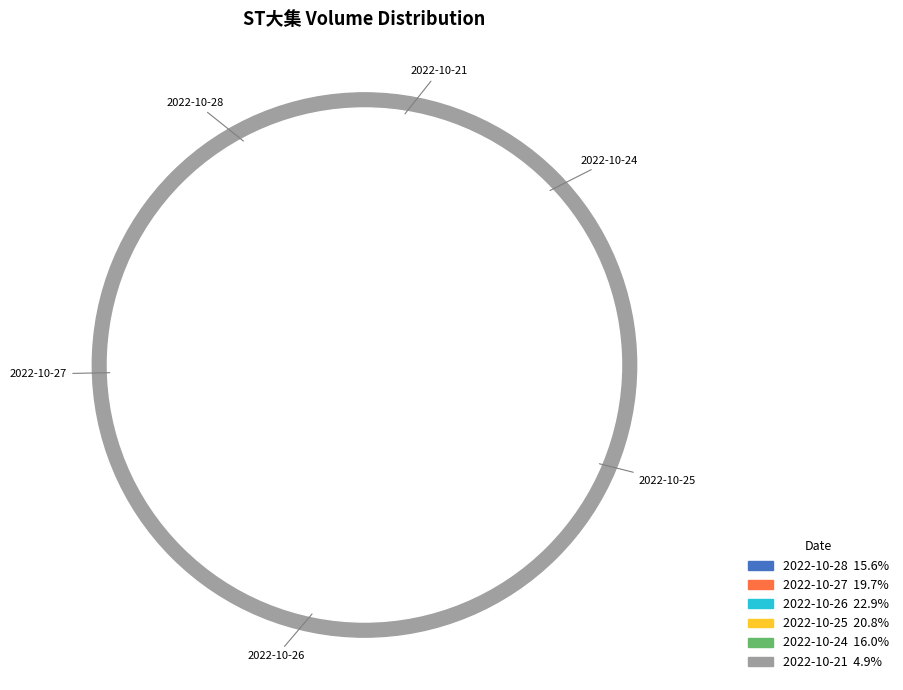

What percentage is NOT represented by 2022-10-25?

79.2%